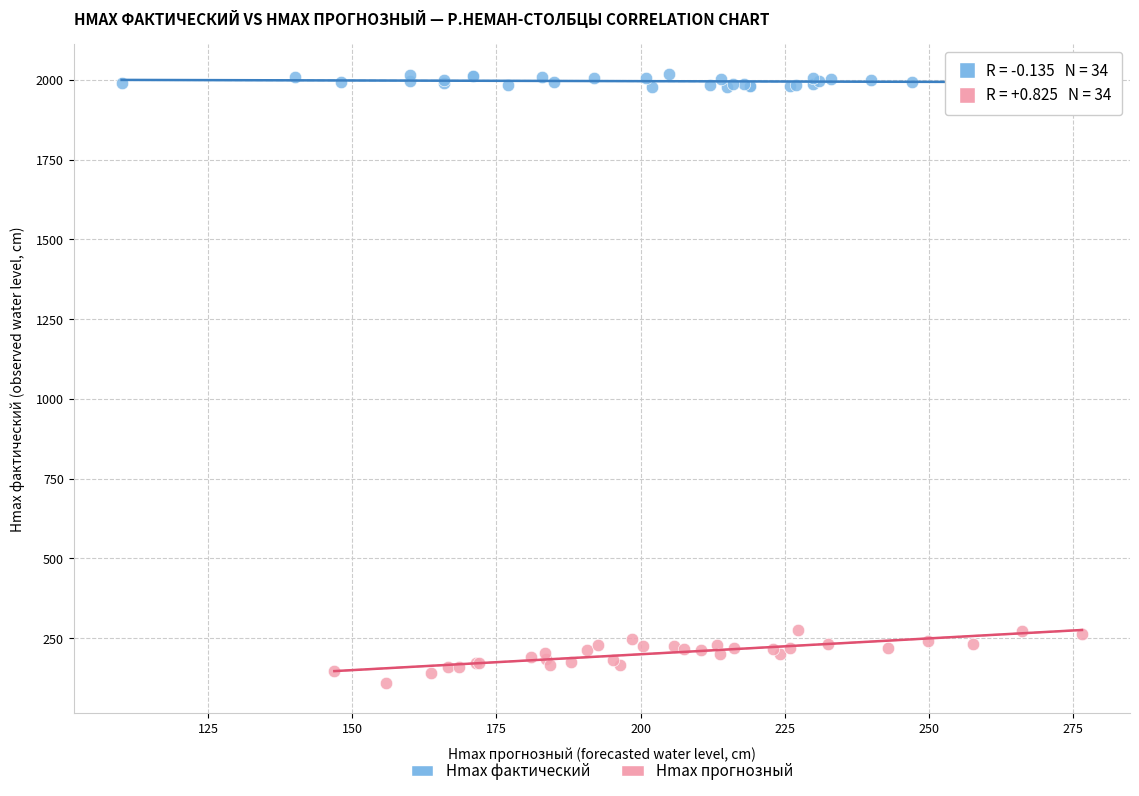

Which series reaches the minimum Y coordinate?

Hmax прогнозный